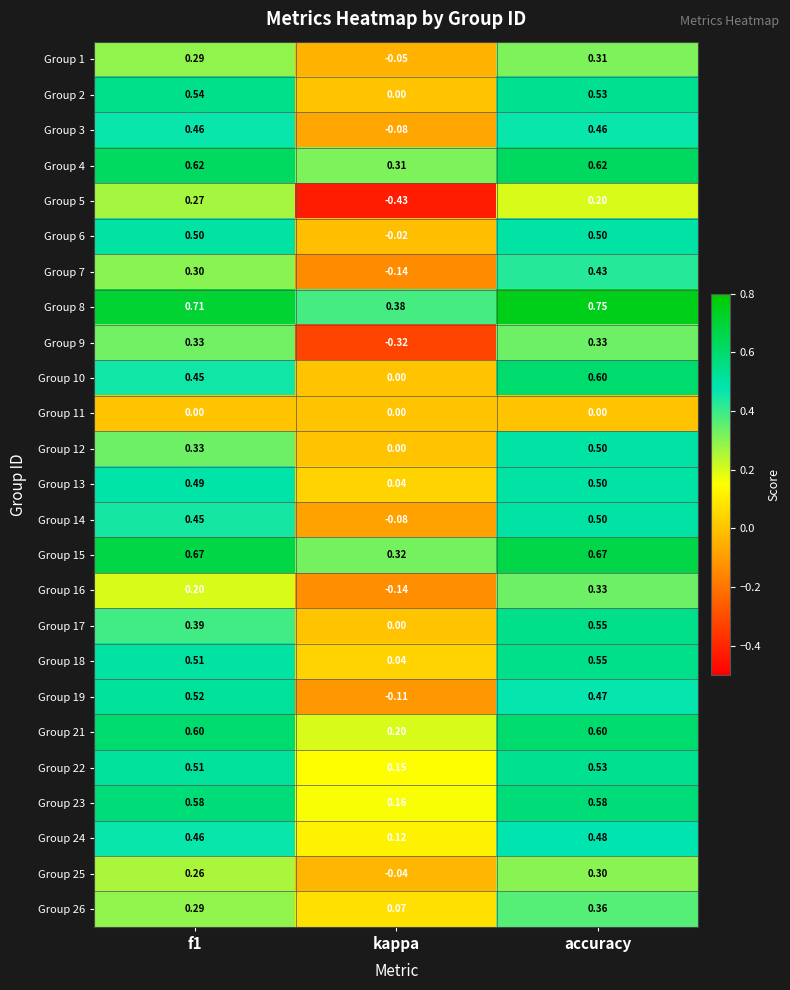

At which category does the chart reach its minimum across all series?

kappa